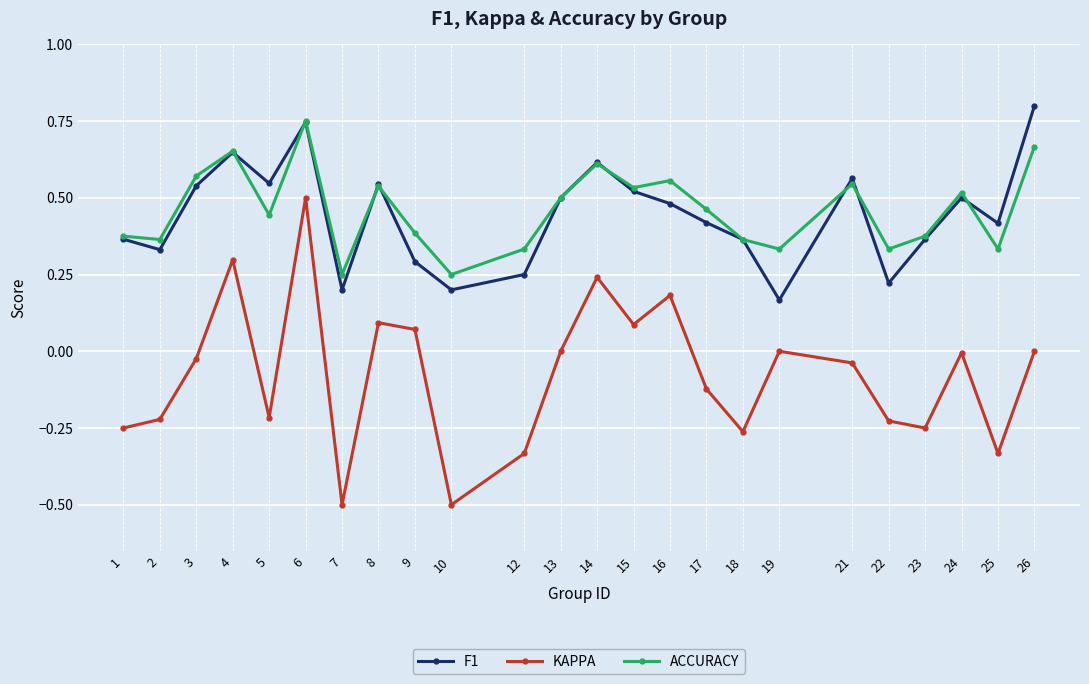

At which label does ACCURACY reach its peak?

6